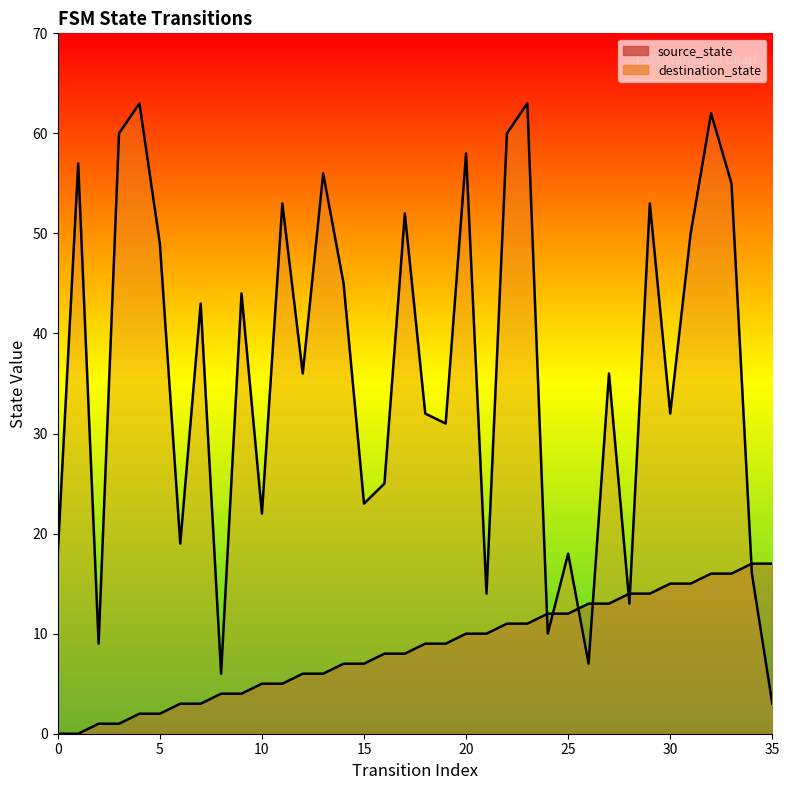

At which category is the sum across all series the highest?

32